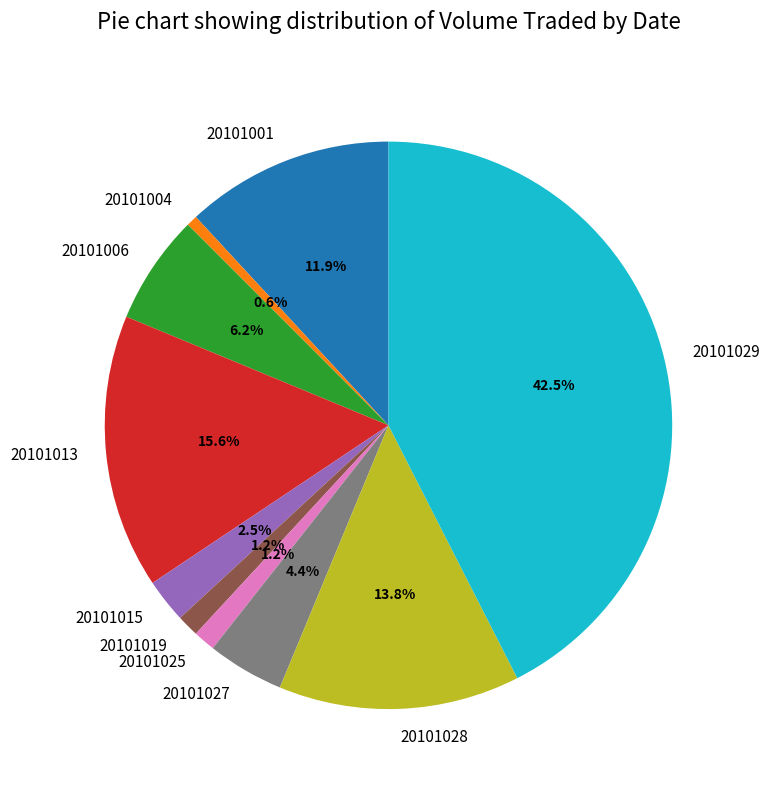

True or false: 20101025 accounts for 1% of the total.

True